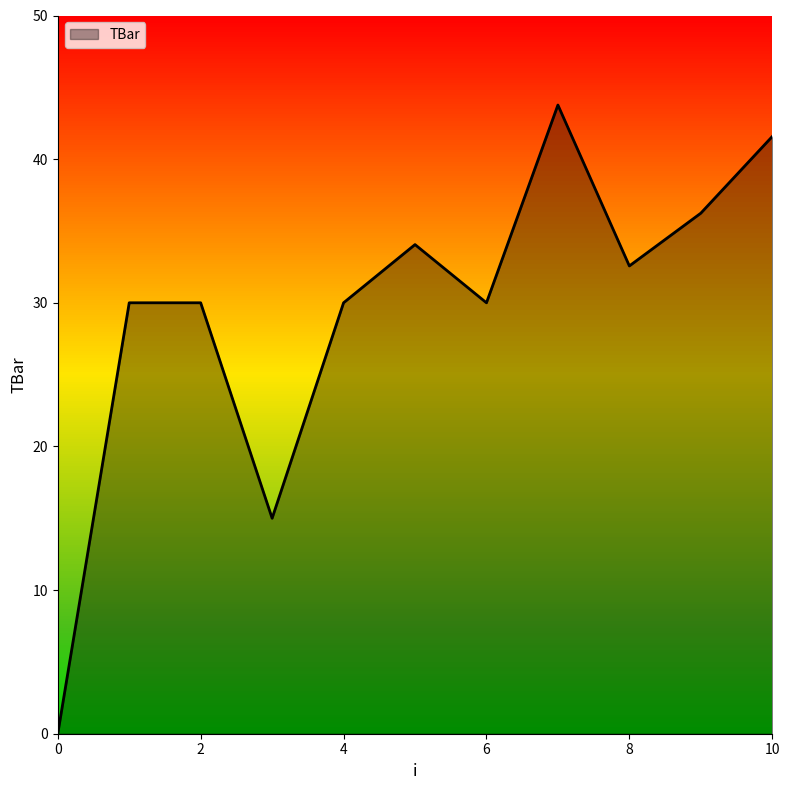

List the labels in order of value, smallest first.

0, 3, 1, 2, 4, 6, 8, 5, 9, 10, 7